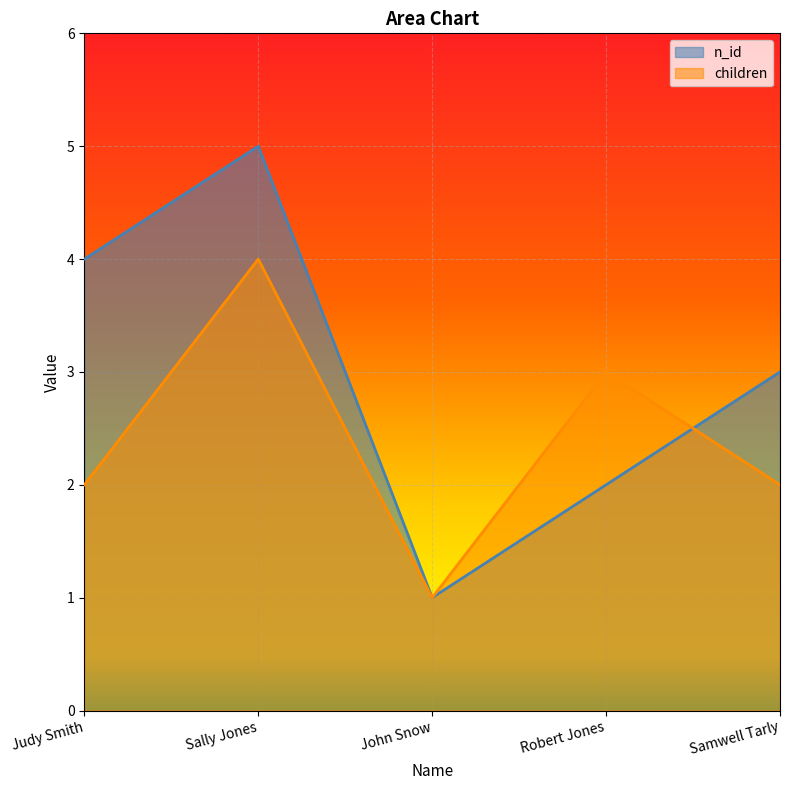

Which series has the largest range (max minus min)?

n_id